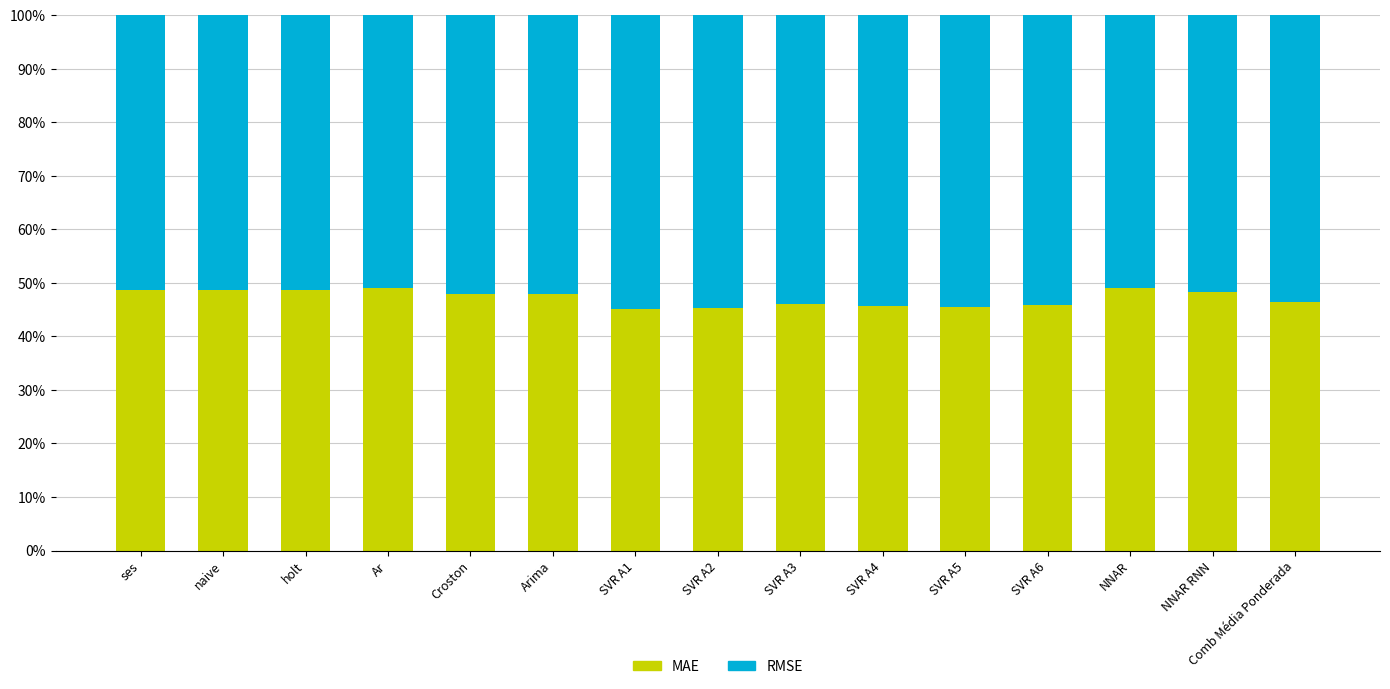

What is the minimum value for MAE?

45.1